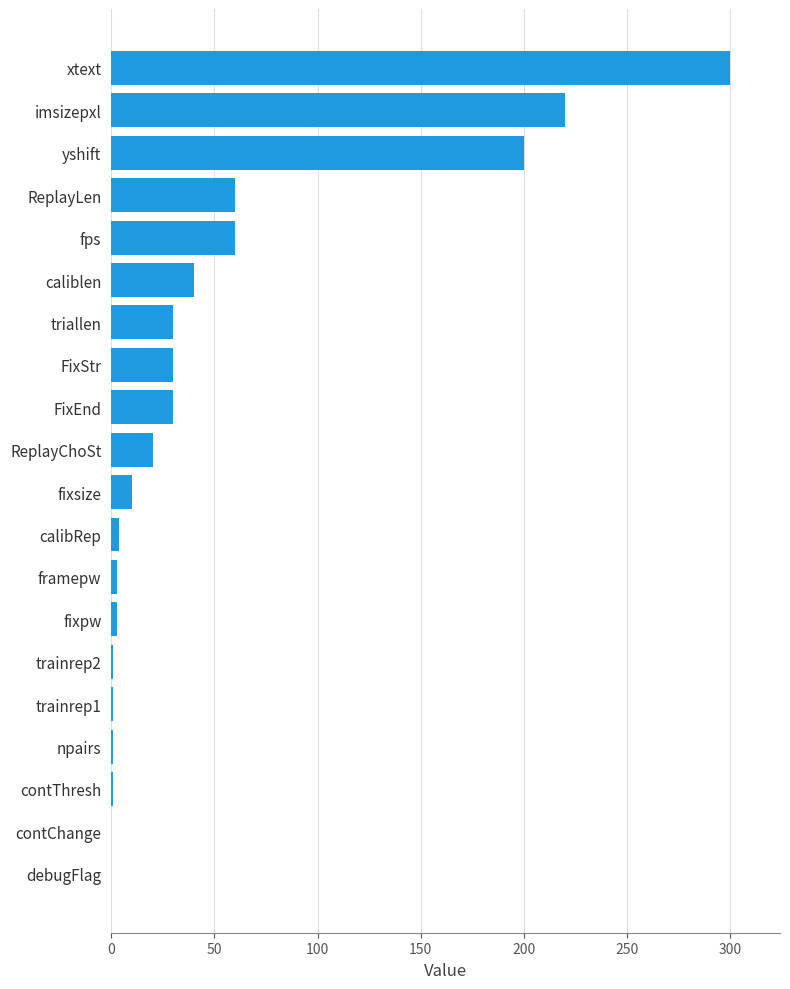

The value at triallen is 41.5. True or false?

False